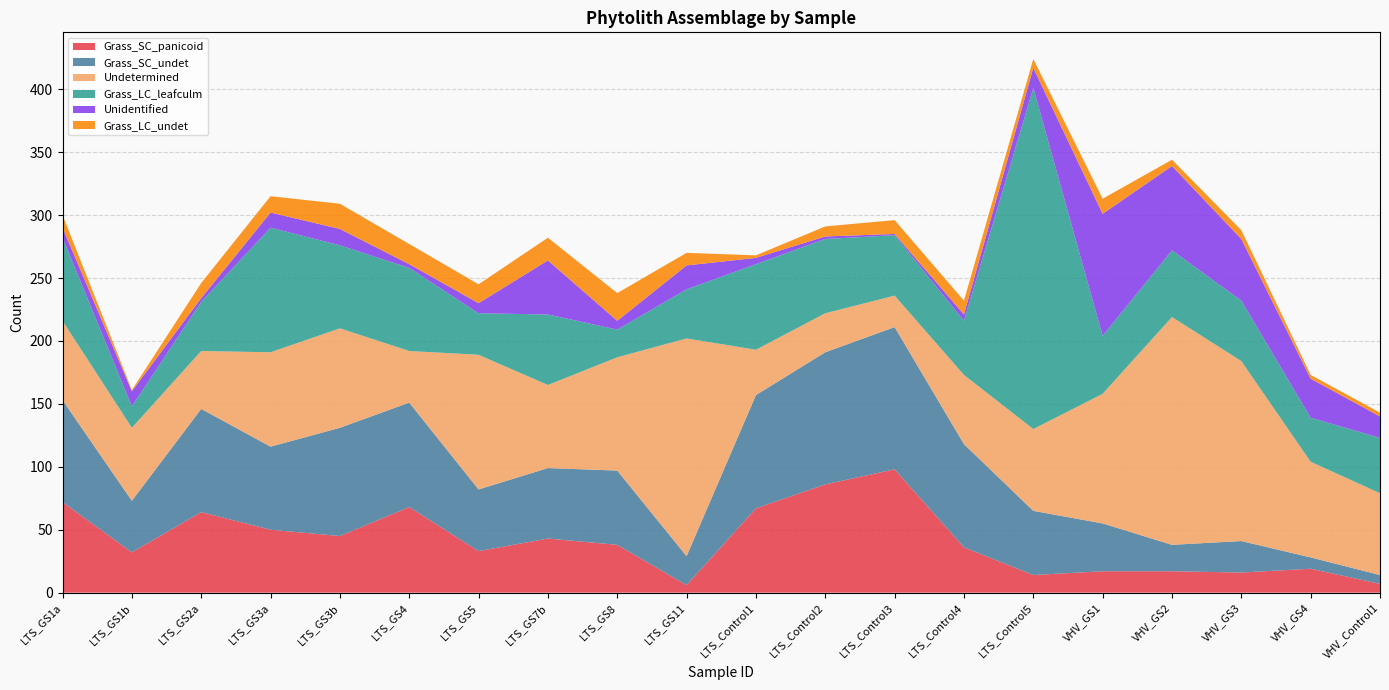

Reading left to right, transcribe all the data shown in this chart.

Grass_SC_panicoid: LTS_GS1a=72	LTS_GS1b=32	LTS_GS2a=64	LTS_GS3a=50	LTS_GS3b=45	LTS_GS4=68	LTS_GS5=33	LTS_GS7b=43	LTS_GS8=38	LTS_GS11=6	LTS_Control1=67	LTS_Control2=86	LTS_Control3=98	LTS_Control4=36	LTS_Control5=14	VHV_GS1=17	VHV_GS2=17	VHV_GS3=16	VHV_GS4=19	VHV_Control1=7
Grass_SC_undet: LTS_GS1a=81	LTS_GS1b=41	LTS_GS2a=82	LTS_GS3a=66	LTS_GS3b=86	LTS_GS4=83	LTS_GS5=49	LTS_GS7b=56	LTS_GS8=59	LTS_GS11=23	LTS_Control1=90	LTS_Control2=105	LTS_Control3=113	LTS_Control4=82	LTS_Control5=51	VHV_GS1=38	VHV_GS2=21	VHV_GS3=25	VHV_GS4=9	VHV_Control1=7
Undetermined: LTS_GS1a=63	LTS_GS1b=58	LTS_GS2a=46	LTS_GS3a=75	LTS_GS3b=79	LTS_GS4=41	LTS_GS5=107	LTS_GS7b=66	LTS_GS8=90	LTS_GS11=173	LTS_Control1=36	LTS_Control2=31	LTS_Control3=25	LTS_Control4=55	LTS_Control5=65	VHV_GS1=103	VHV_GS2=181	VHV_GS3=143	VHV_GS4=76	VHV_Control1=65
Grass_LC_leafculm: LTS_GS1a=66	LTS_GS1b=17	LTS_GS2a=39	LTS_GS3a=99	LTS_GS3b=66	LTS_GS4=66	LTS_GS5=33	LTS_GS7b=56	LTS_GS8=22	LTS_GS11=39	LTS_Control1=68	LTS_Control2=59	LTS_Control3=48	LTS_Control4=43	LTS_Control5=271	VHV_GS1=46	VHV_GS2=53	VHV_GS3=48	VHV_GS4=35	VHV_Control1=44
Unidentified: LTS_GS1a=8	LTS_GS1b=12	LTS_GS2a=3	LTS_GS3a=12	LTS_GS3b=13	LTS_GS4=3	LTS_GS5=8	LTS_GS7b=43	LTS_GS8=7	LTS_GS11=19	LTS_Control1=5	LTS_Control2=2	LTS_Control3=1	LTS_Control4=5	LTS_Control5=16	VHV_GS1=97	VHV_GS2=67	VHV_GS3=49	VHV_GS4=31	VHV_Control1=17
Grass_LC_undet: LTS_GS1a=10	LTS_GS1b=1	LTS_GS2a=12	LTS_GS3a=13	LTS_GS3b=20	LTS_GS4=16	LTS_GS5=15	LTS_GS7b=18	LTS_GS8=22	LTS_GS11=10	LTS_Control1=2	LTS_Control2=8	LTS_Control3=11	LTS_Control4=11	LTS_Control5=7	VHV_GS1=12	VHV_GS2=5	VHV_GS3=7	VHV_GS4=3	VHV_Control1=3